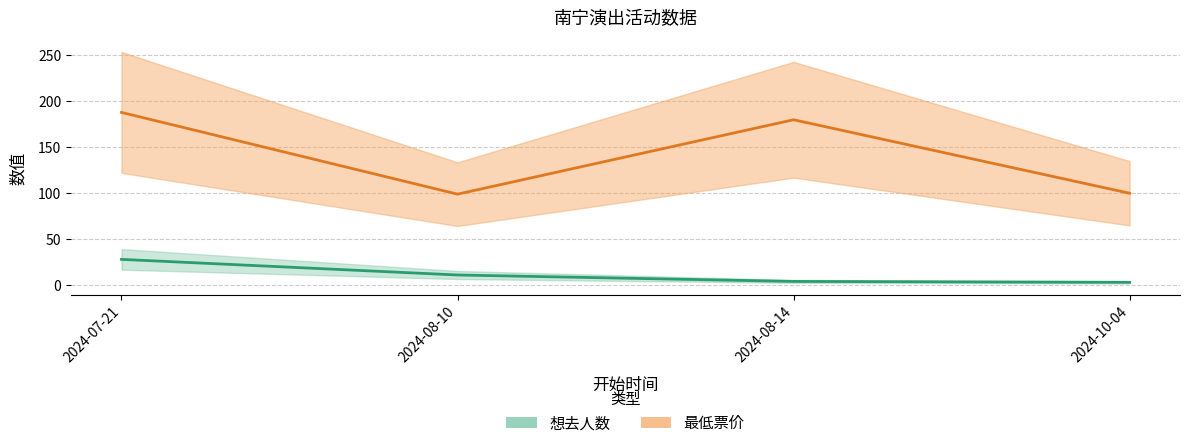

Which has a higher value, 2024-08-10 or 2024-10-04?

2024-08-10